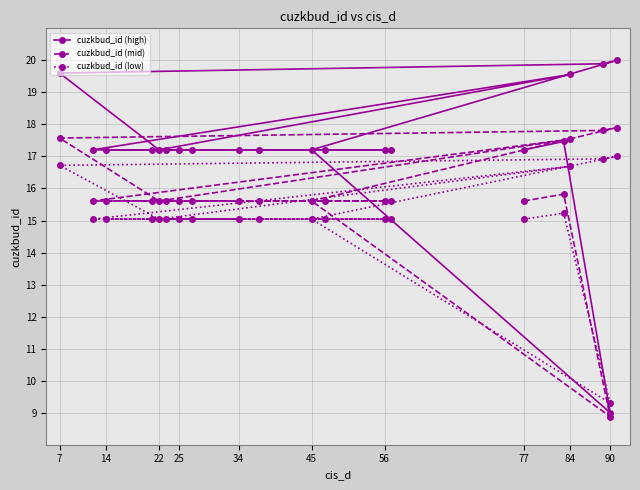

Is the value of cuzkbud_id (low) at 45 greater than the value of cuzkbud_id (mid) at 90?

Yes